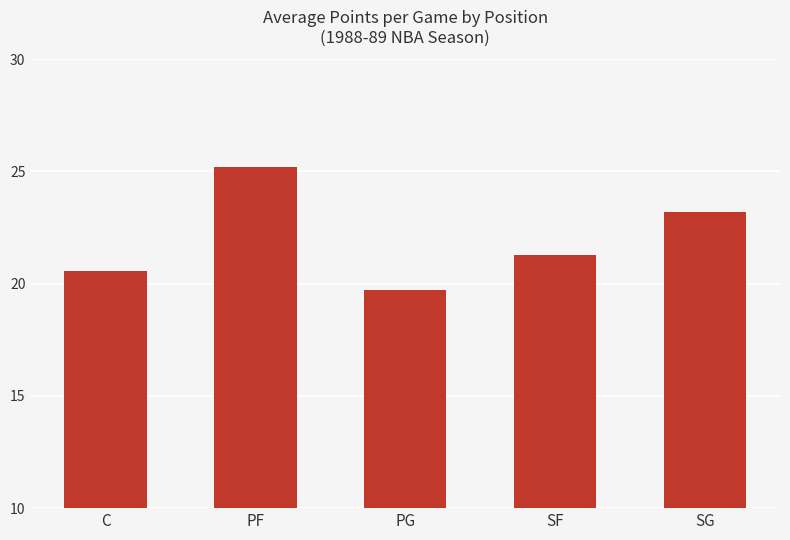

What is the label of the 3rd bar from the left?

PG